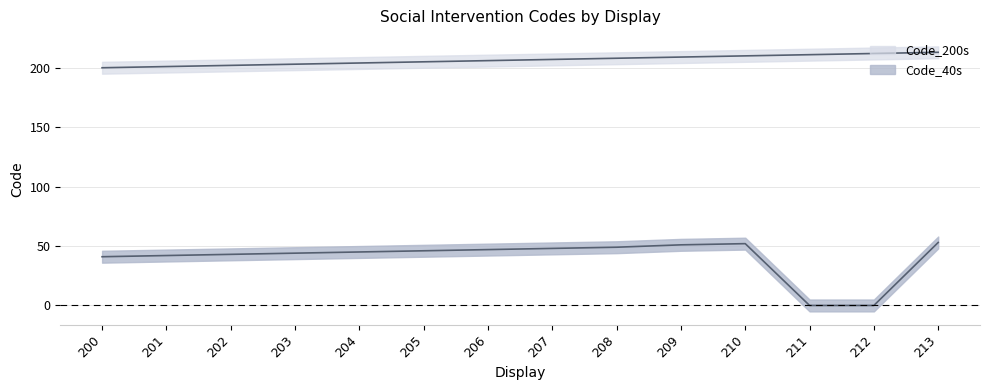

What is the difference between the maximum and minimum values in the Code_40s series?

53